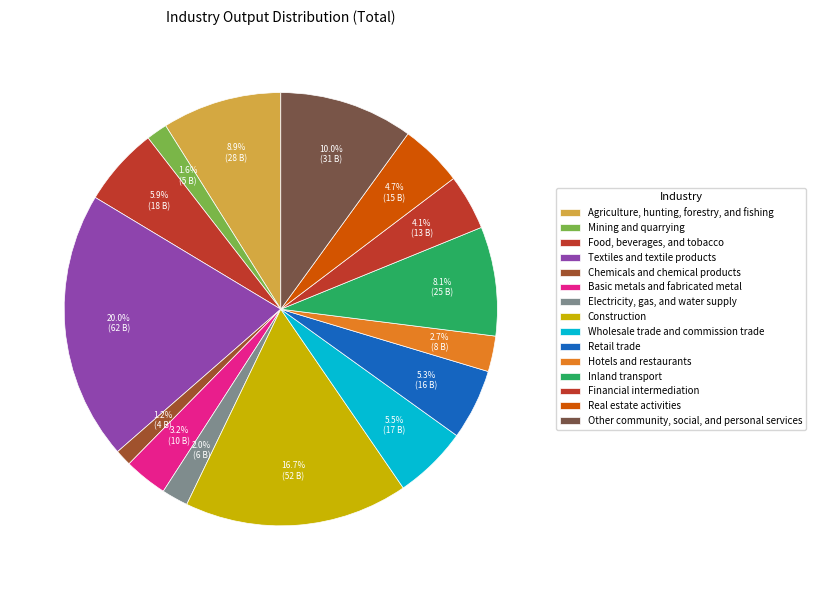

What percentage do Wholesale trade and commission trade and Chemicals and chemical products together represent?

6.8%